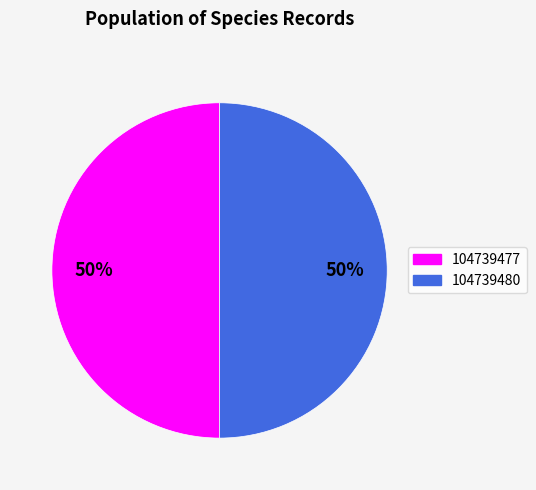

To the nearest percent, what is the average slice percentage?

50%